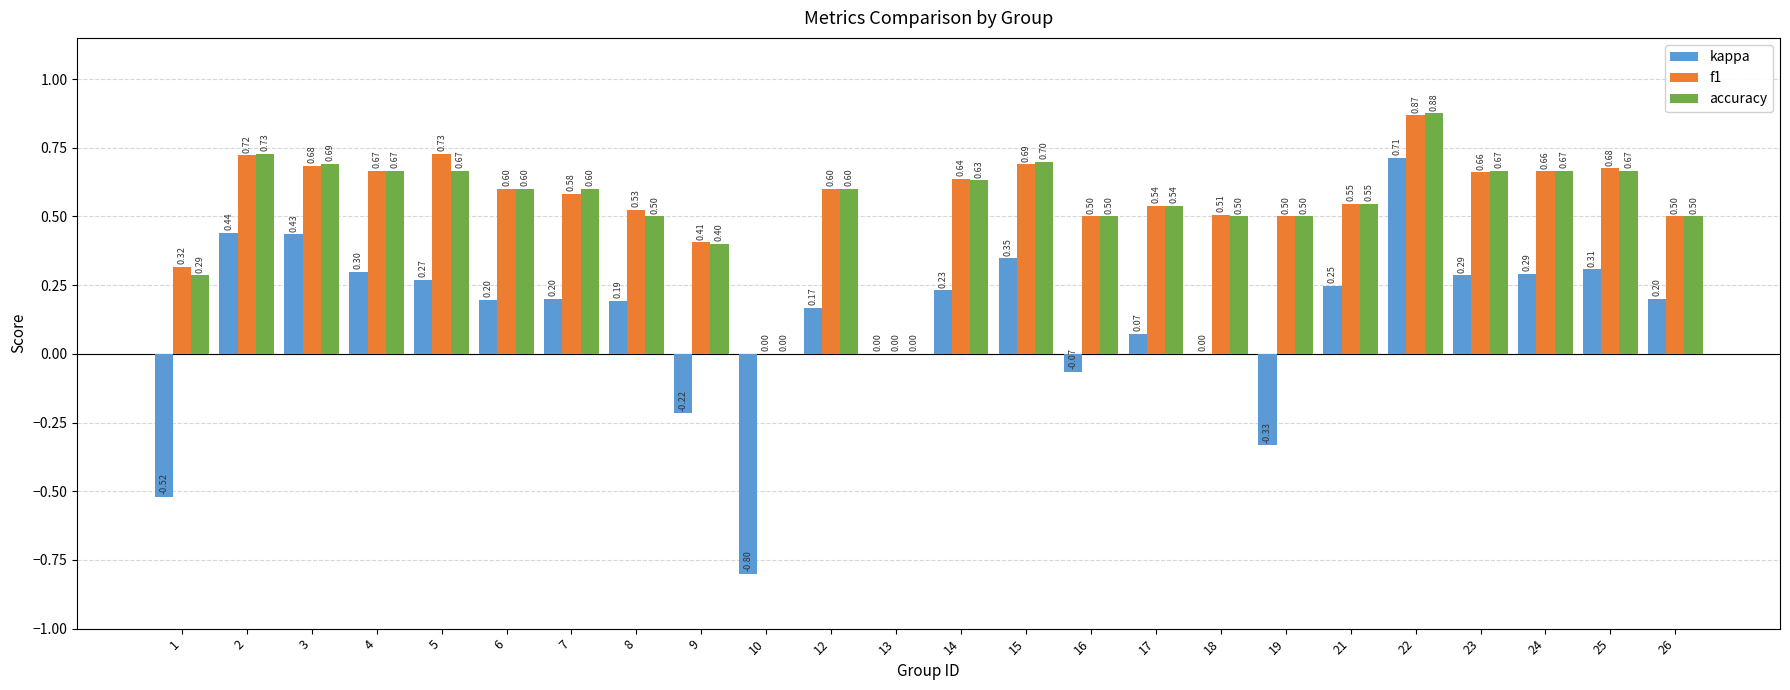

At which category does the chart reach its peak across all series?

22